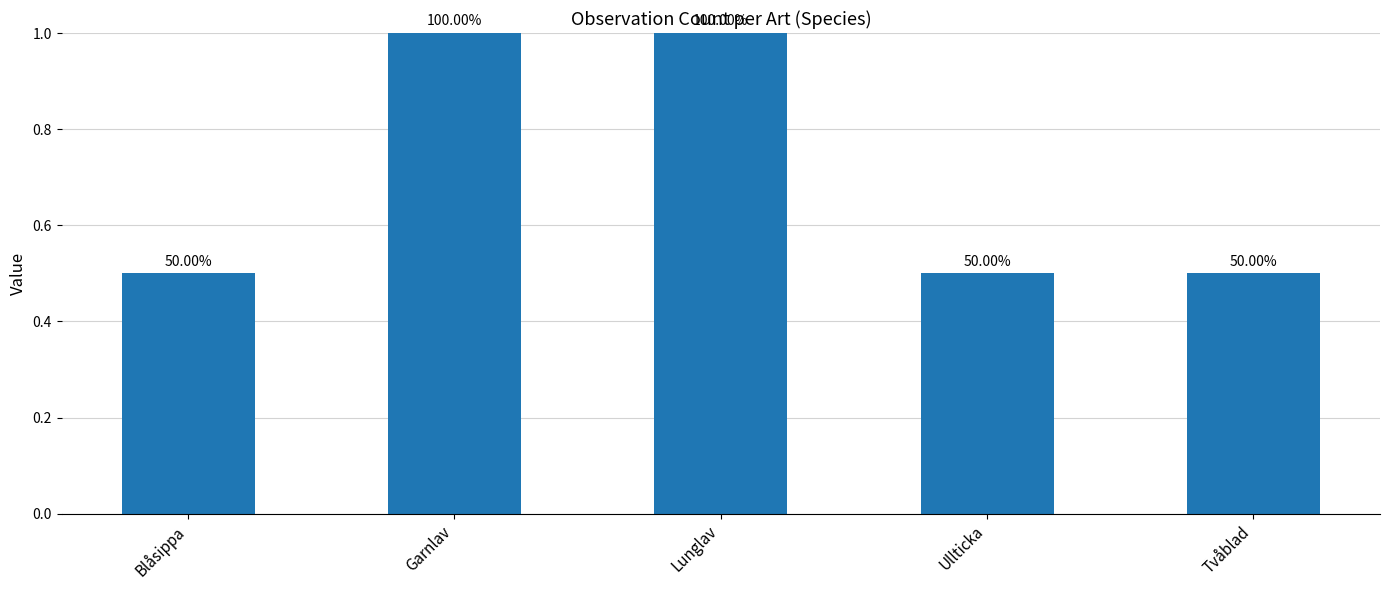

Reading left to right, extract all data points from this chart.

0.5	1.0	1.0	0.5	0.5